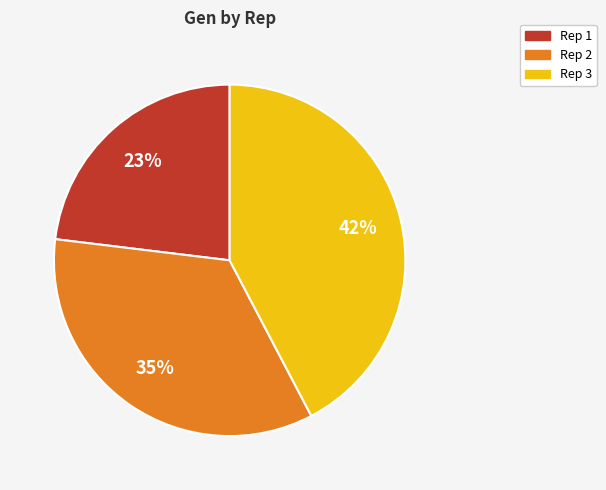

Count the number of slices in the pie.

3